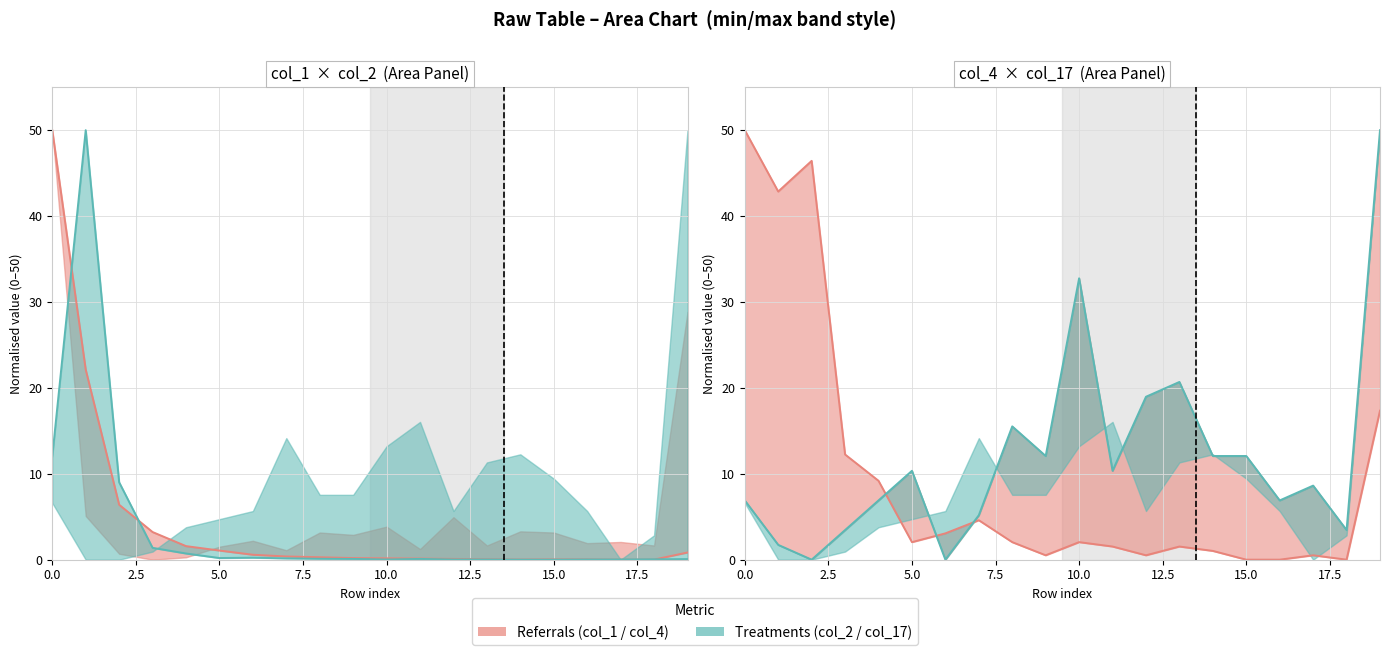

How many data points in col_2 are above 0?

18